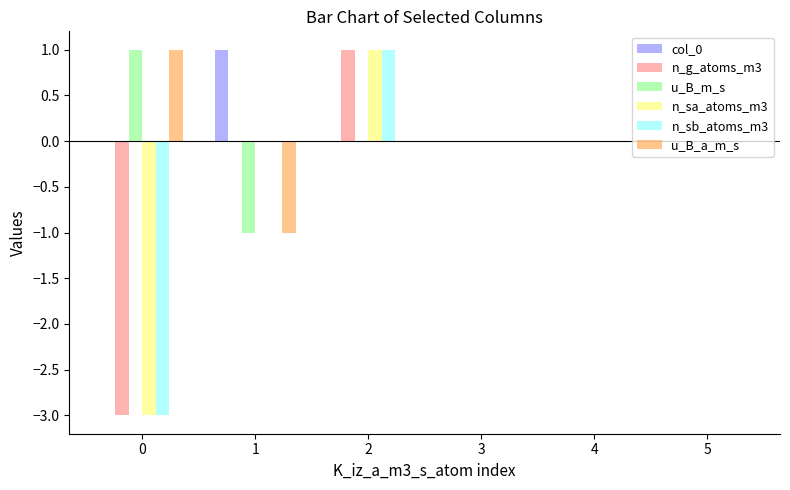

Is it true that u_B_m_s equals -1 at 3?

False